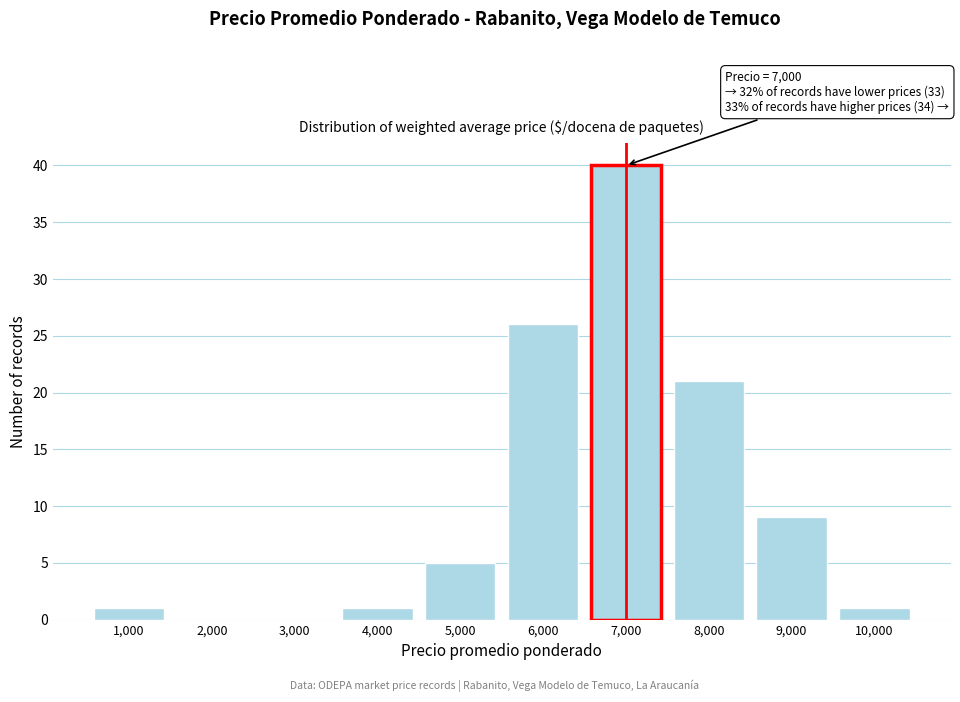

Reading left to right, list all the values displayed in this chart.

1,000=1	2,000=0	3,000=0	4,000=1	5,000=5	6,000=26	7,000=40	8,000=21	9,000=9	10,000=1